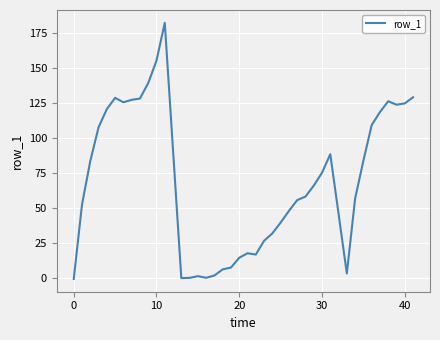

What is the greatest value displayed?

182.0